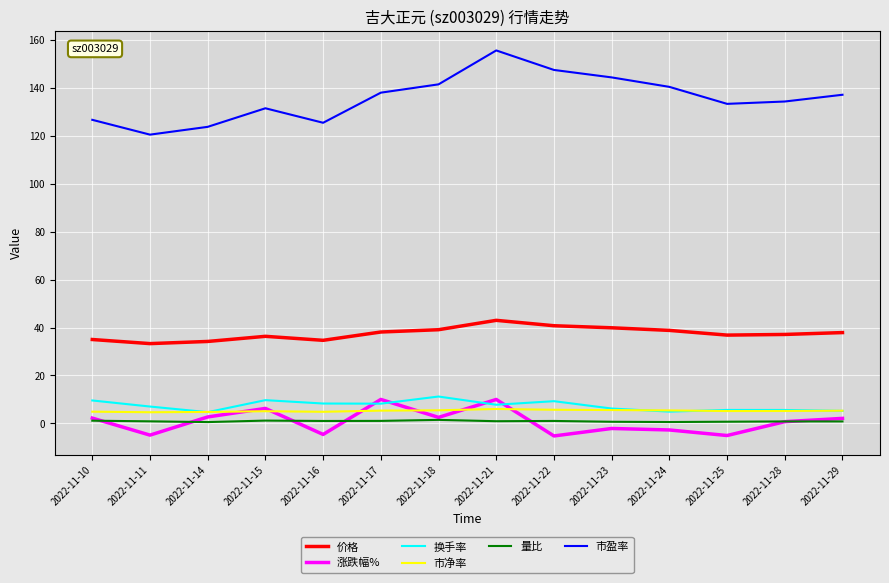

The 量比 series shows 0.6 at 2022-11-14. True or false?

True